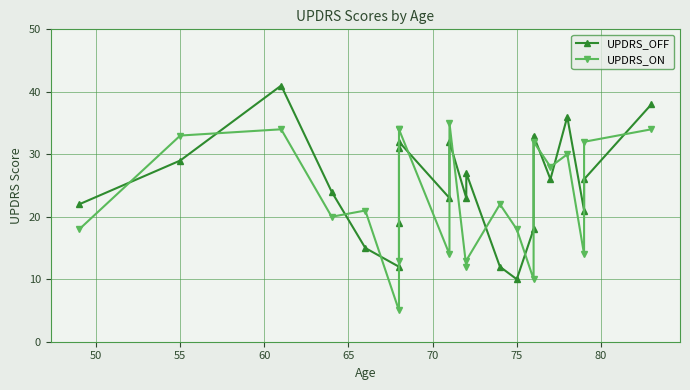

Rank the series by their maximum value, from highest to lowest.

UPDRS_OFF, UPDRS_ON